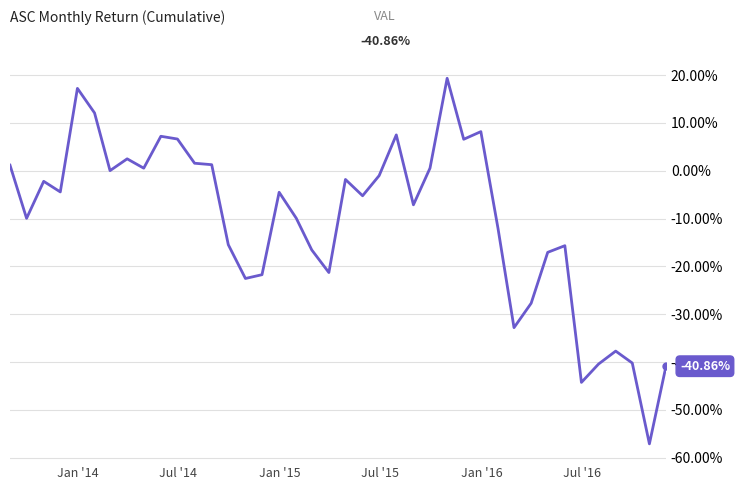

What is the difference between the maximum and minimum values?

76.4